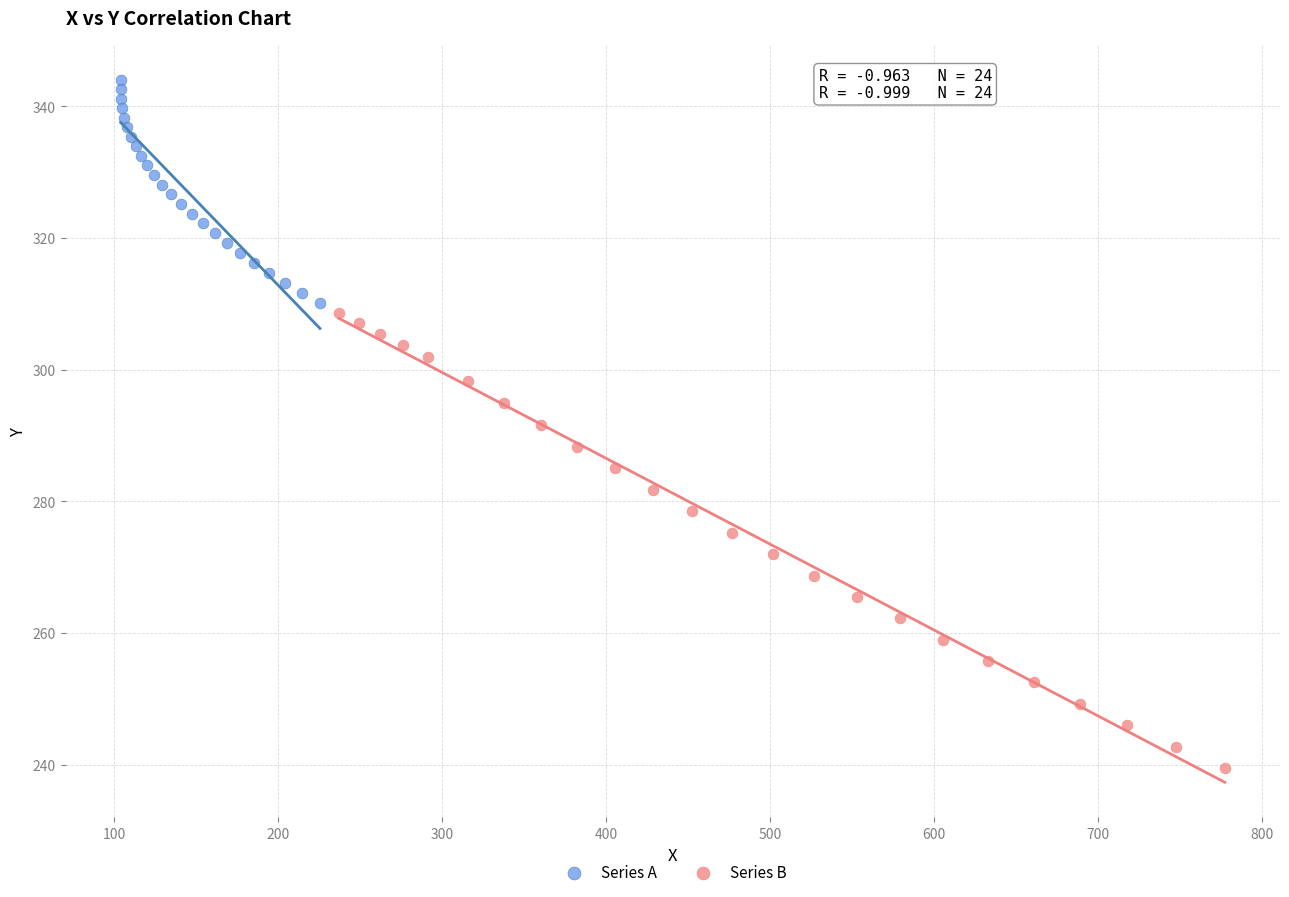

Which series reaches the maximum Y coordinate?

Series A